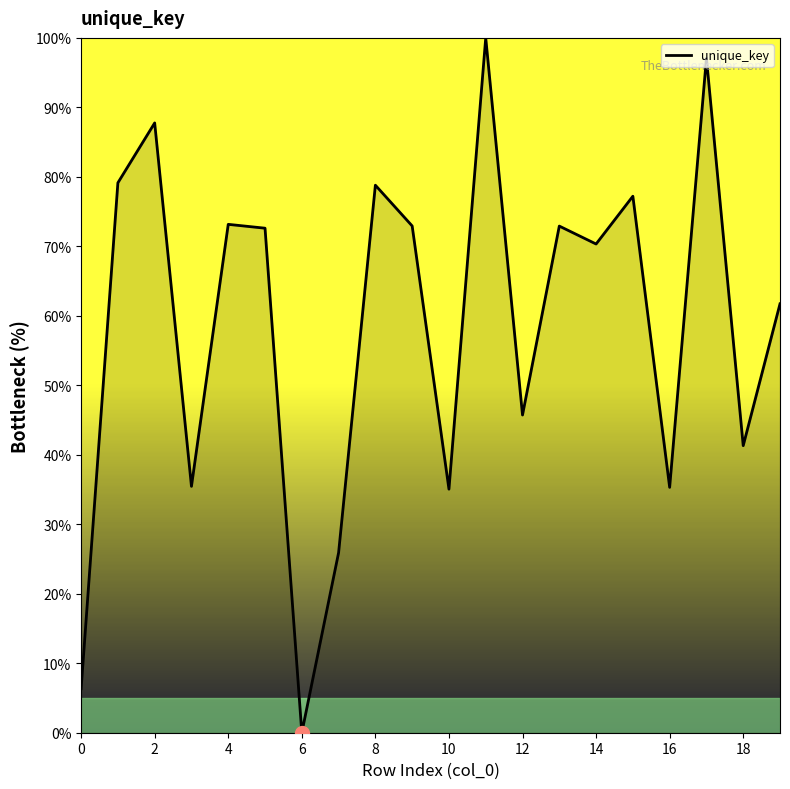

What is the difference between the maximum and minimum values?

100.0